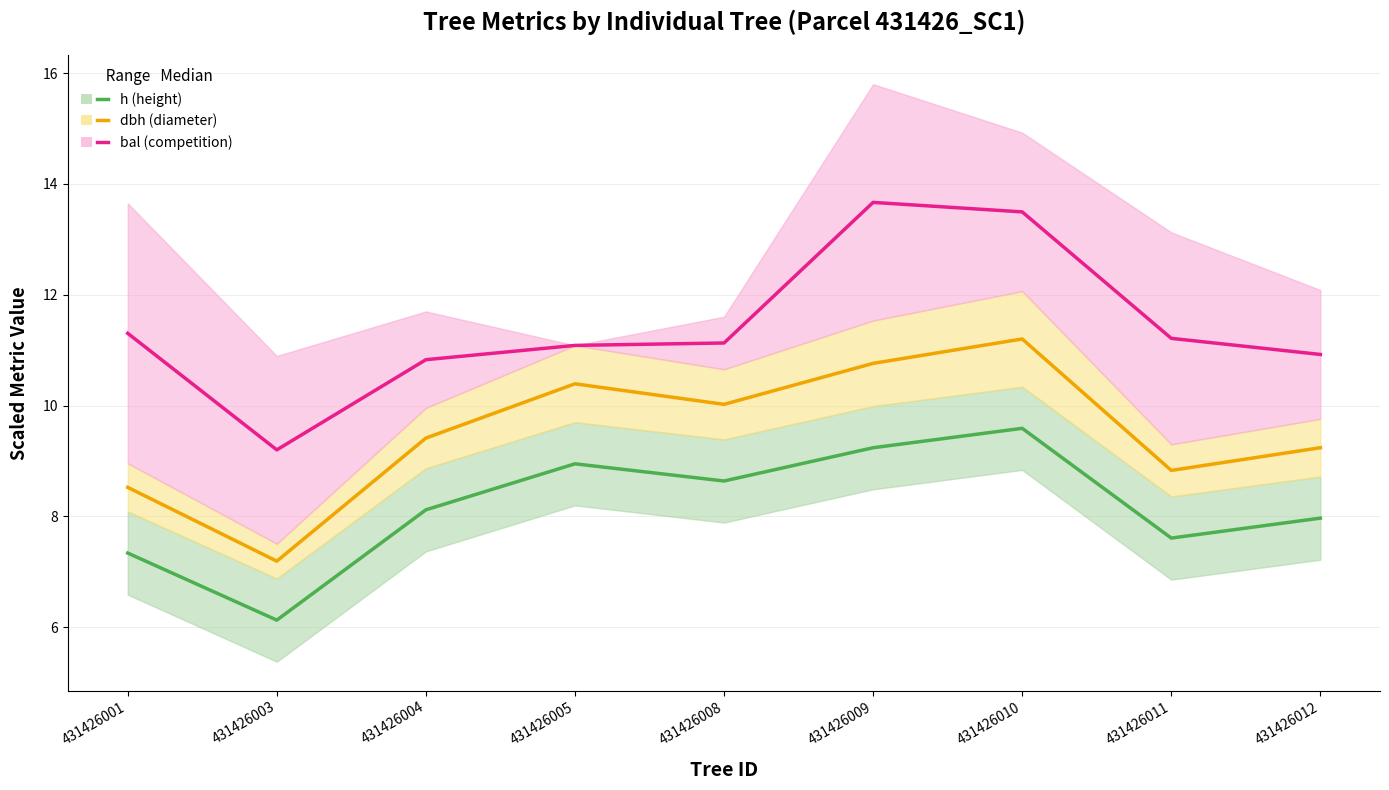

List the series in order of their peak value, lowest first.

h median, dbh median, bal median